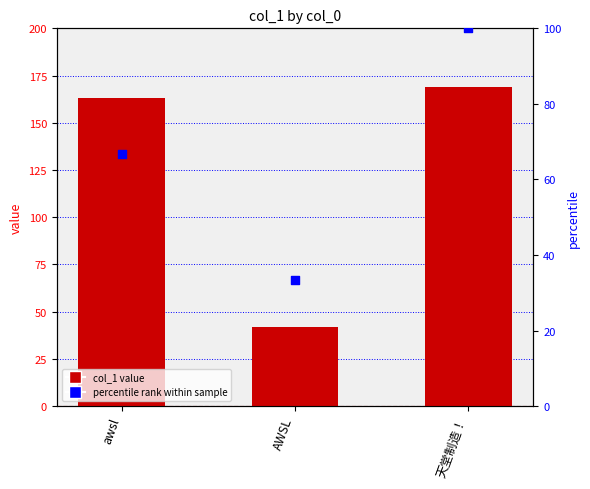

At which category is the sum across all series the highest?

天堂制造！